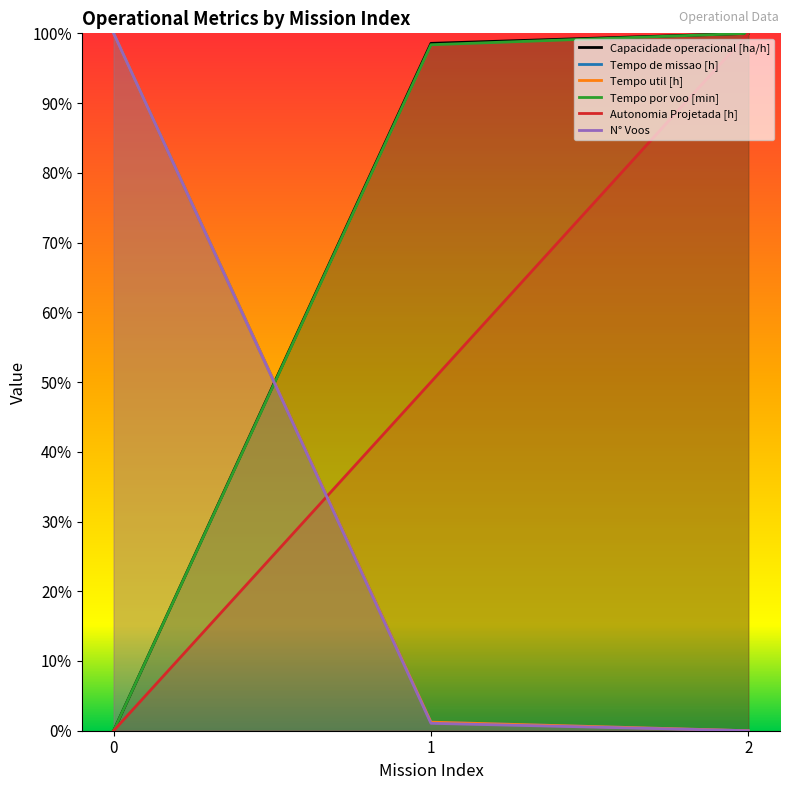

How many data points does each series have?

3